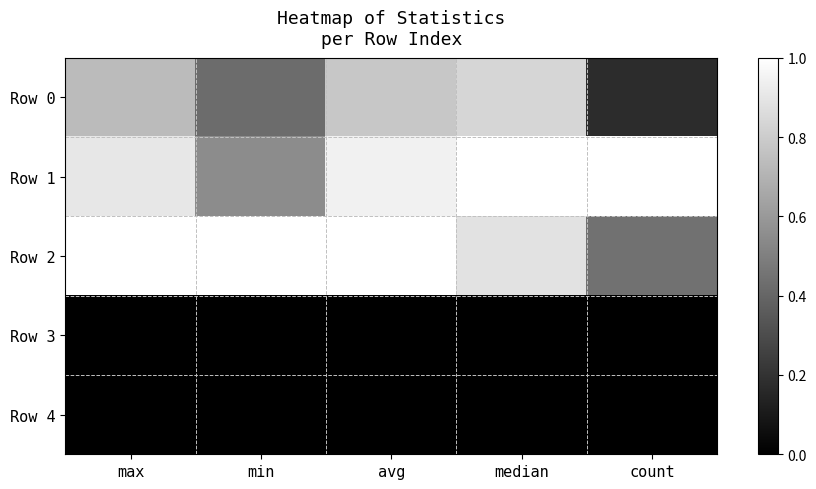

Which series has the largest range (max minus min)?

Row 0